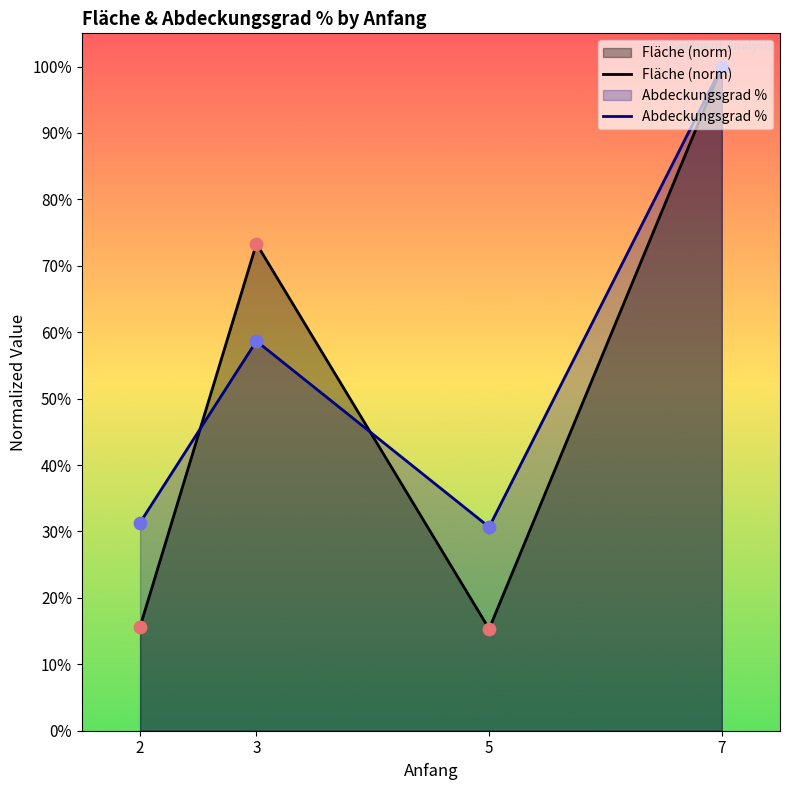

Which series contains the lowest Y value?

Fläche (norm)